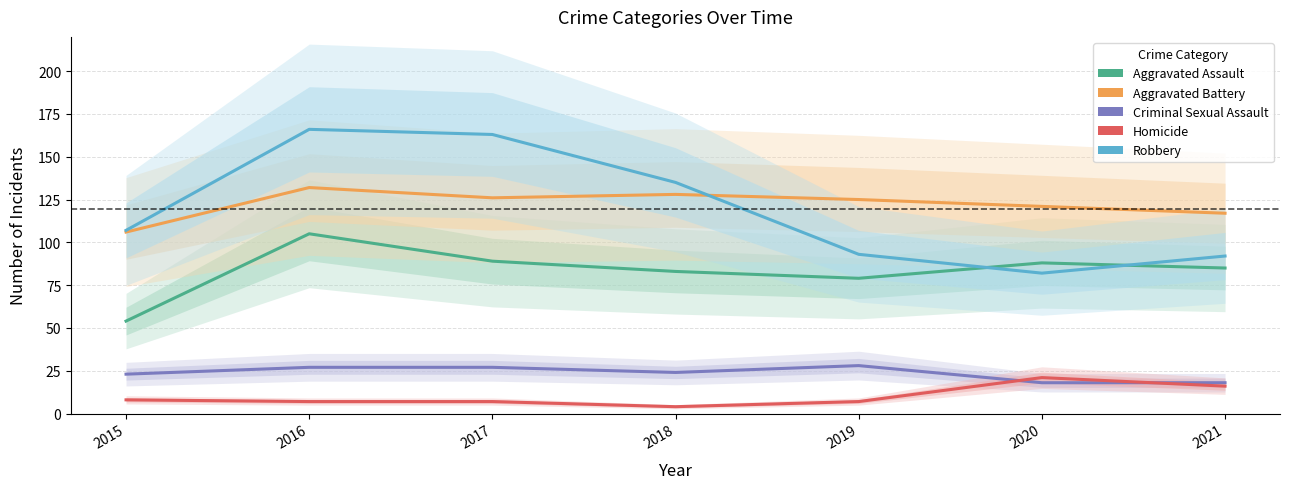

How many data points in Aggravated Assault are less than 85?

3